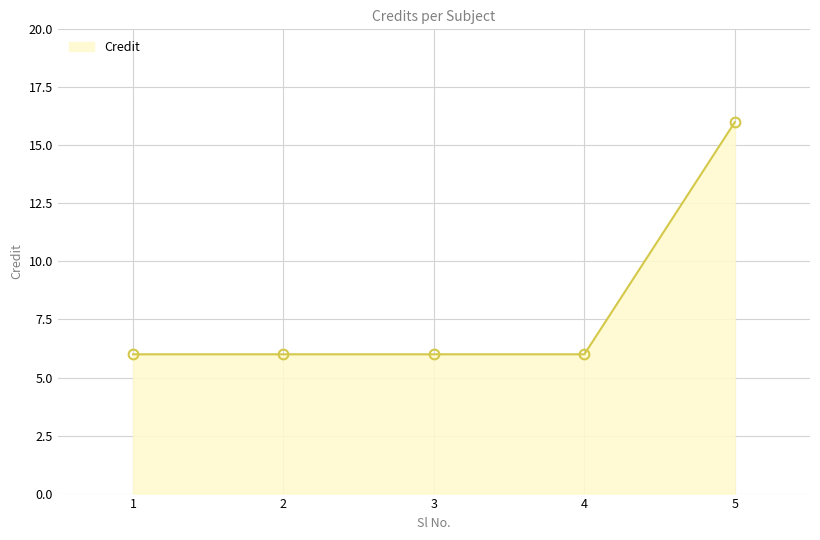

Which category has the highest value across all series?

5